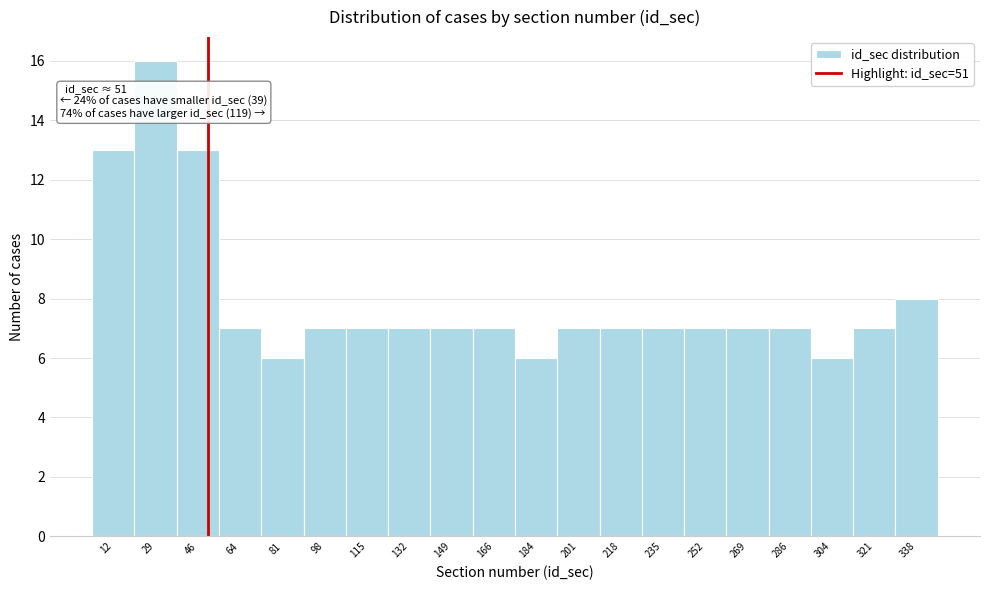

Which range on the x-axis has the tallest bar?

22 to 38